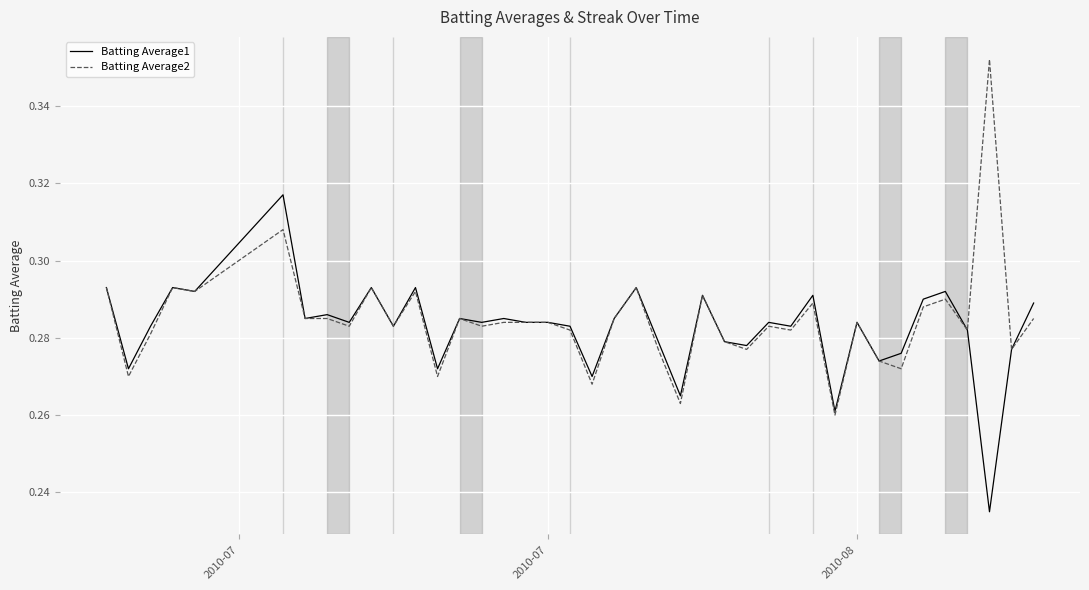

How many categories are shown in the chart?

40